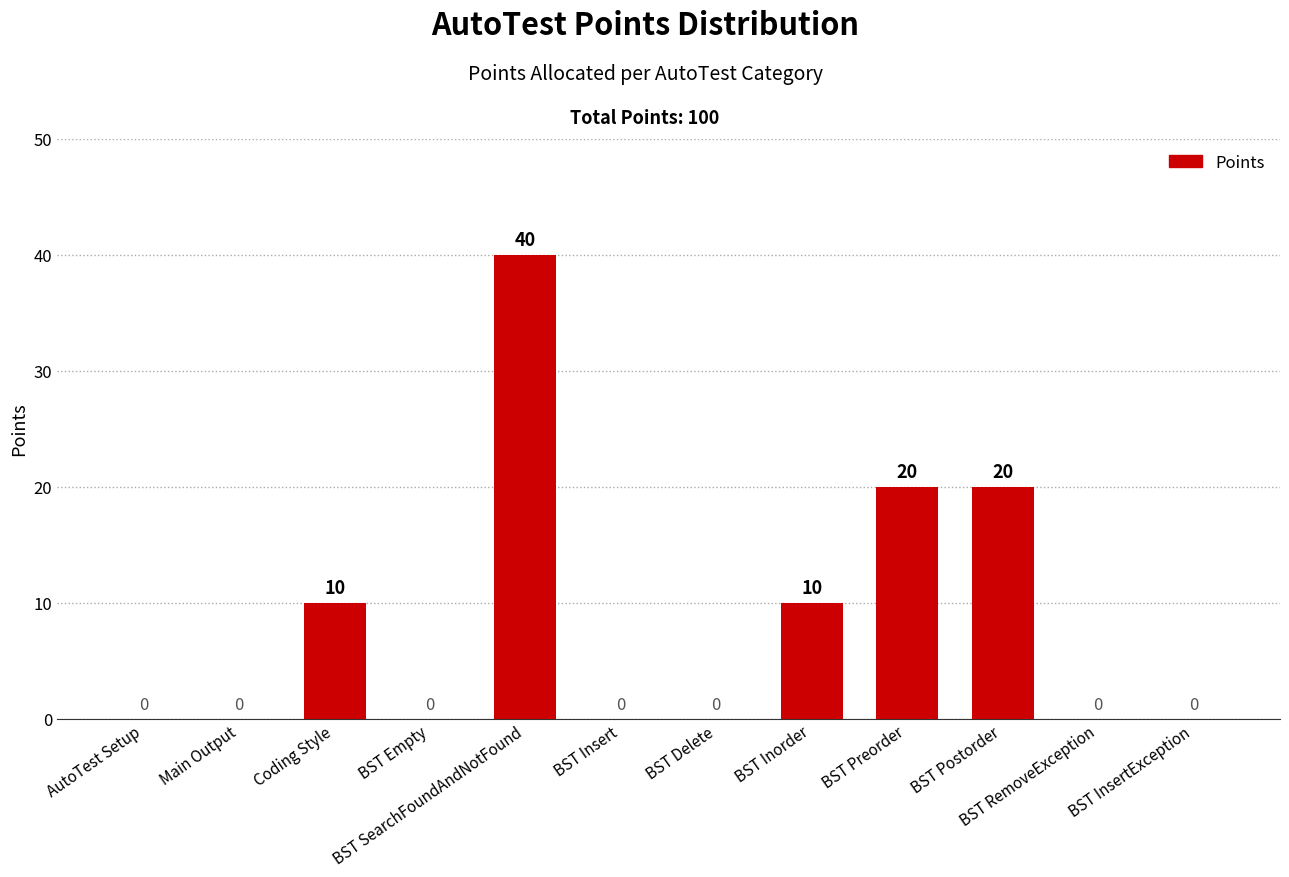

How many values are between 0 and 20?

11